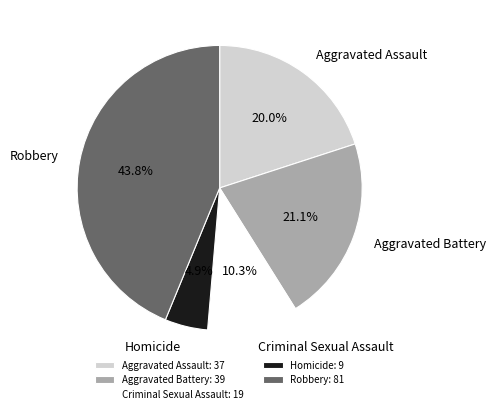

True or false: Aggravated Assault accounts for 7% of the total.

False